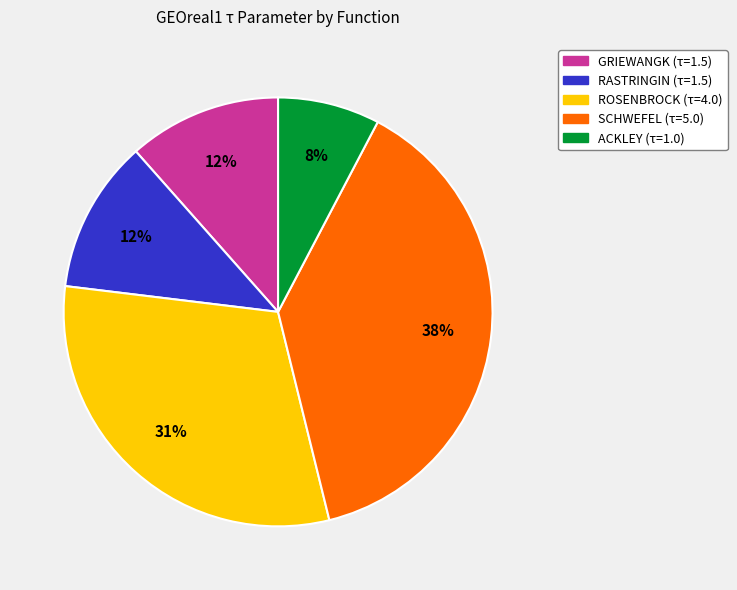

Is it true that RASTRINGIN is 12% of the pie?

True